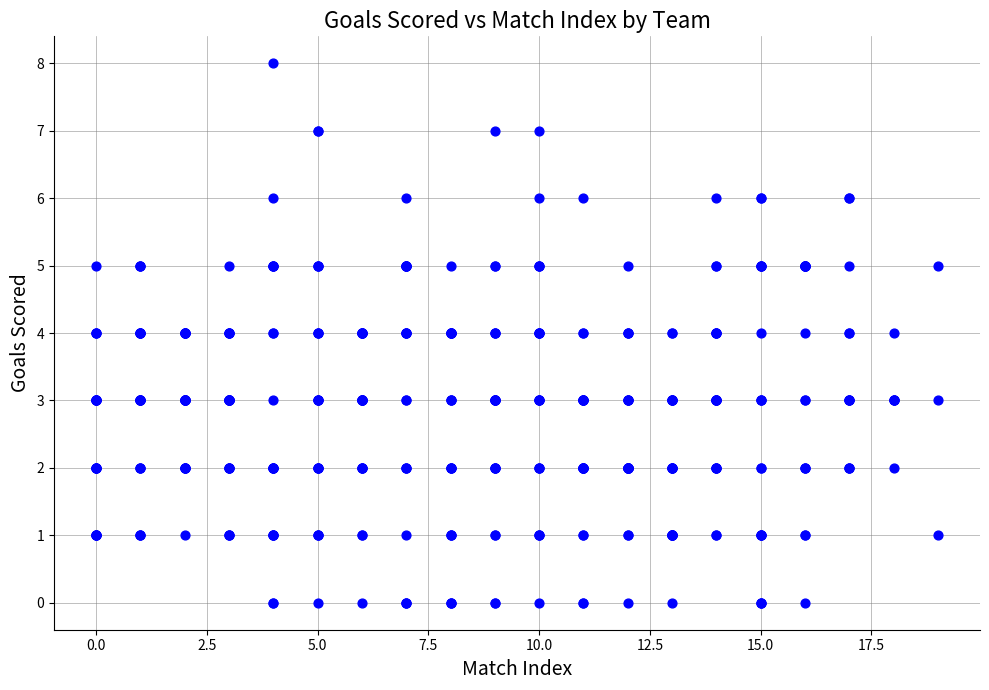

What is the range of X values (max minus min)?

19